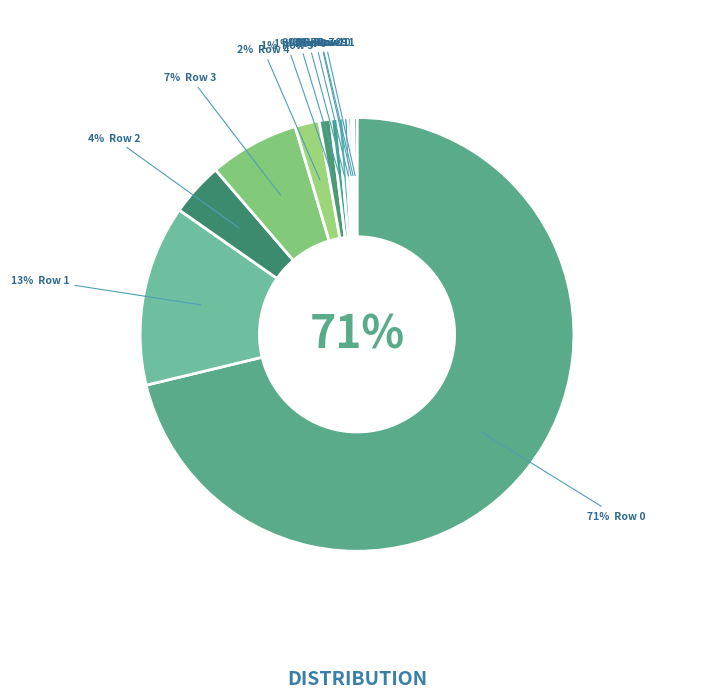

Between 1 and 2, which is larger?

1